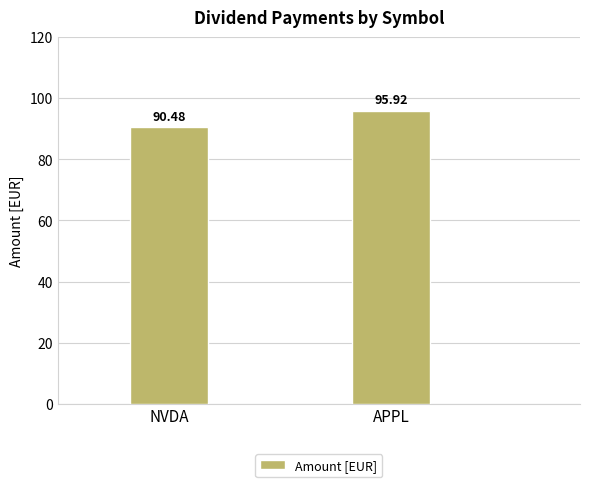

How many distinct data groups are displayed?

1